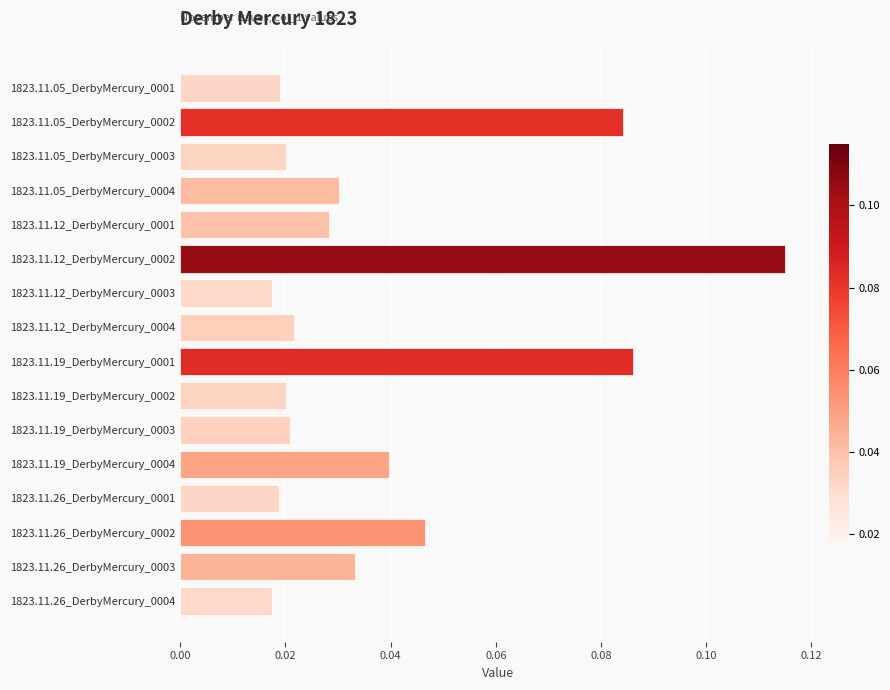

Count the values in the range 0 to 1.

16